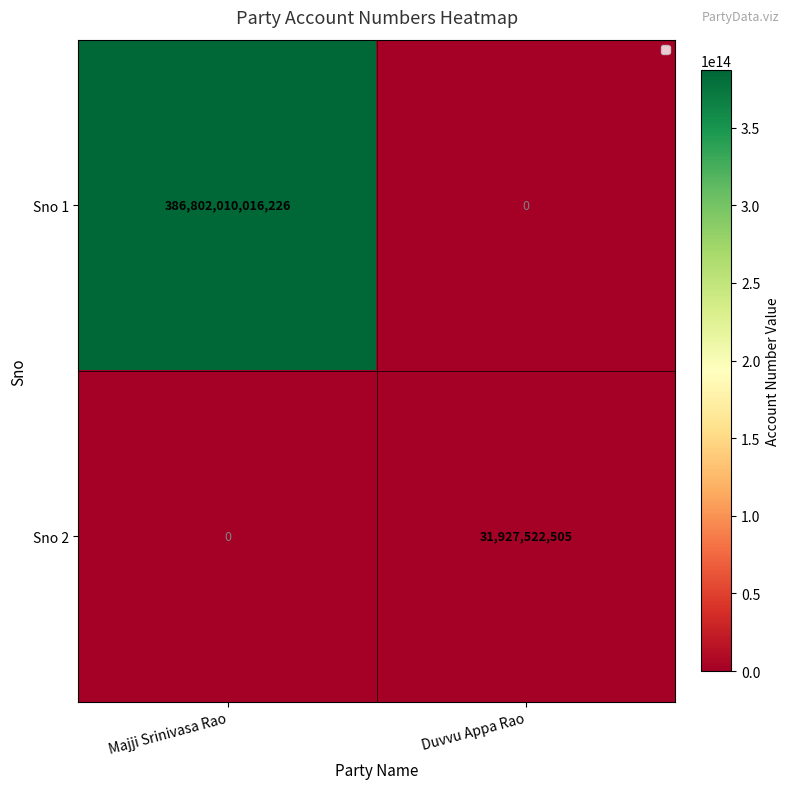

At which category is the sum across all series the highest?

Majji Srinivasa Rao